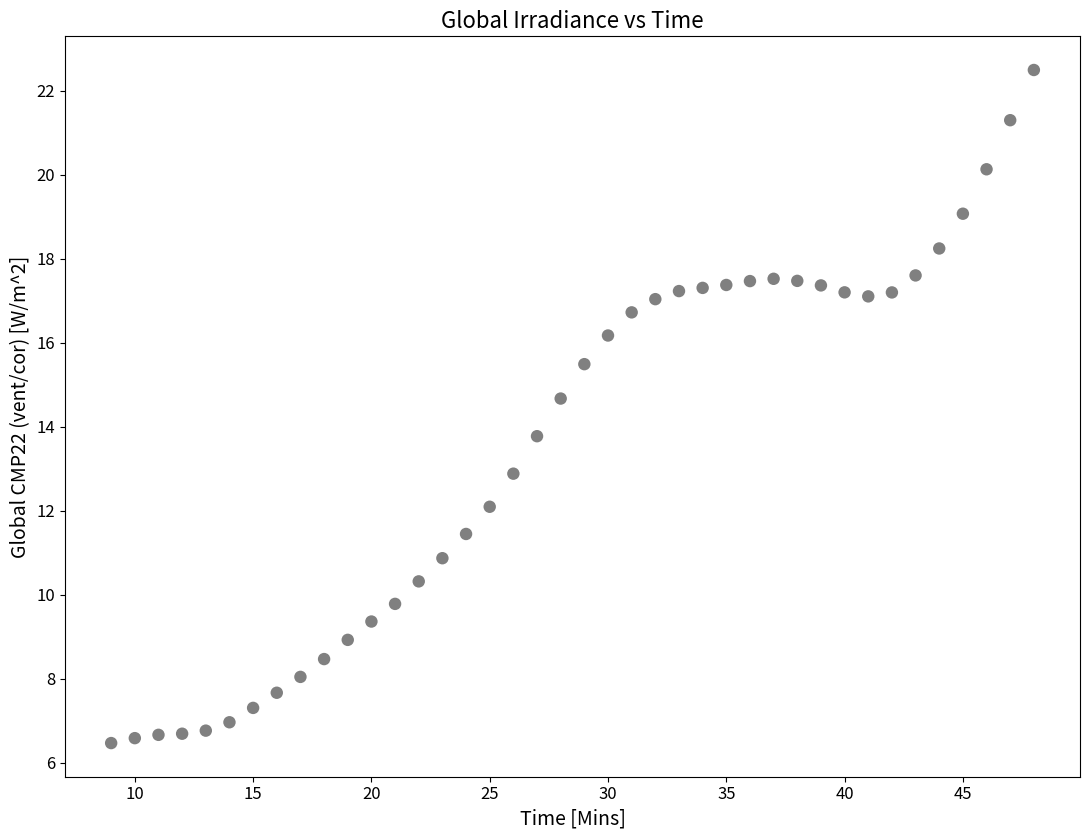

What Y value in the scatter plot is closest to 14?

13.8